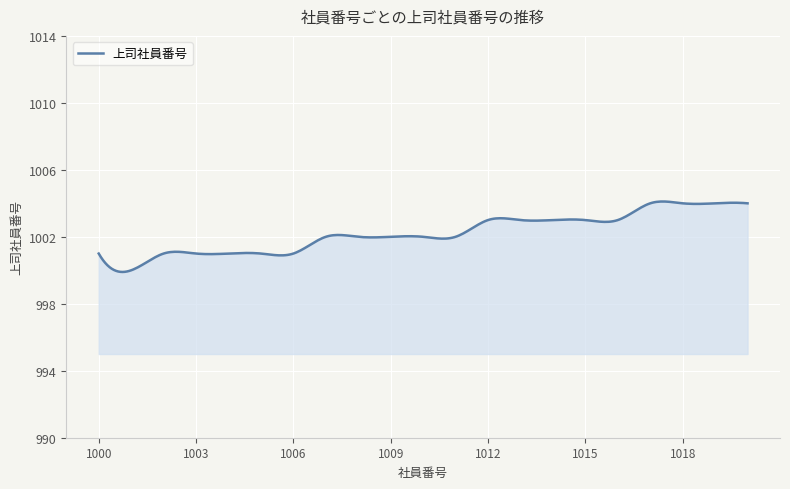

What is the maximum value shown in the chart?

1004.1